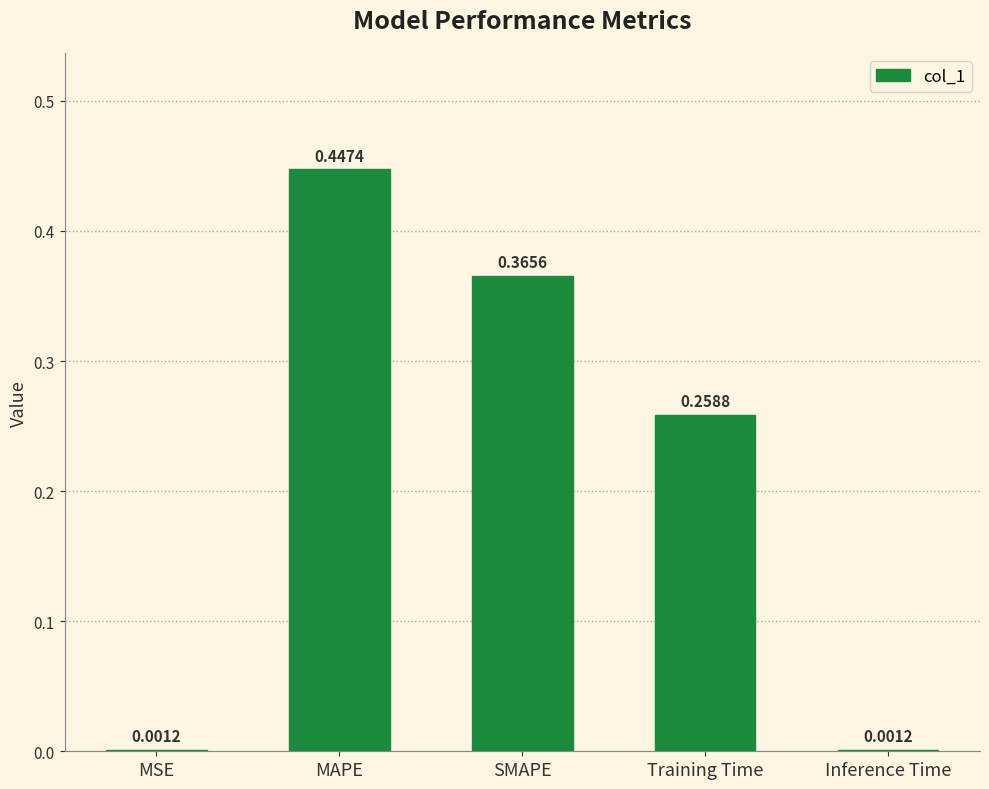

What is the sum of all values?

1.1